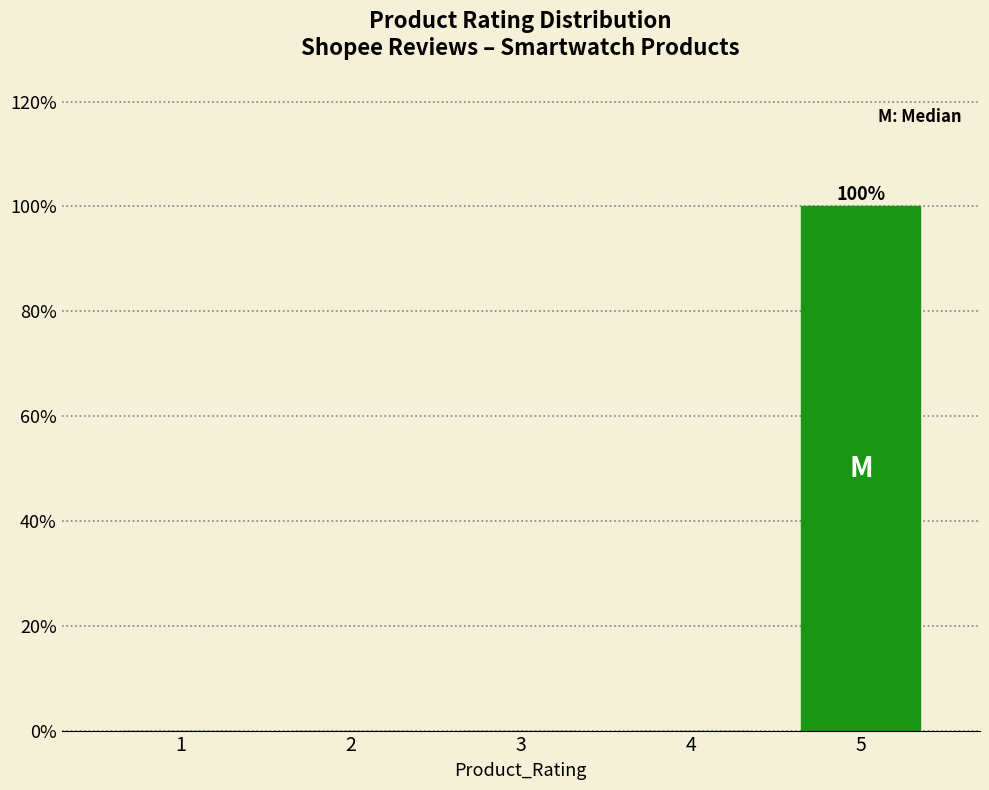

Reading right to left, transcribe all the data shown in this chart.

5=100	4=0	3=0	2=0	1=0